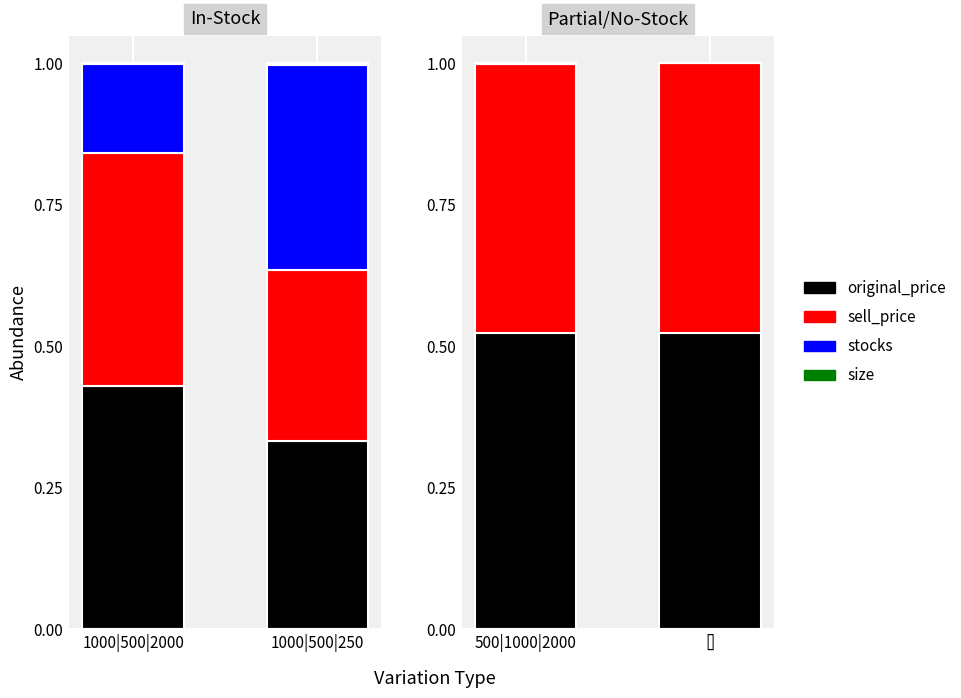

Where is stocks nearest to the value 0?

500|1000|2000